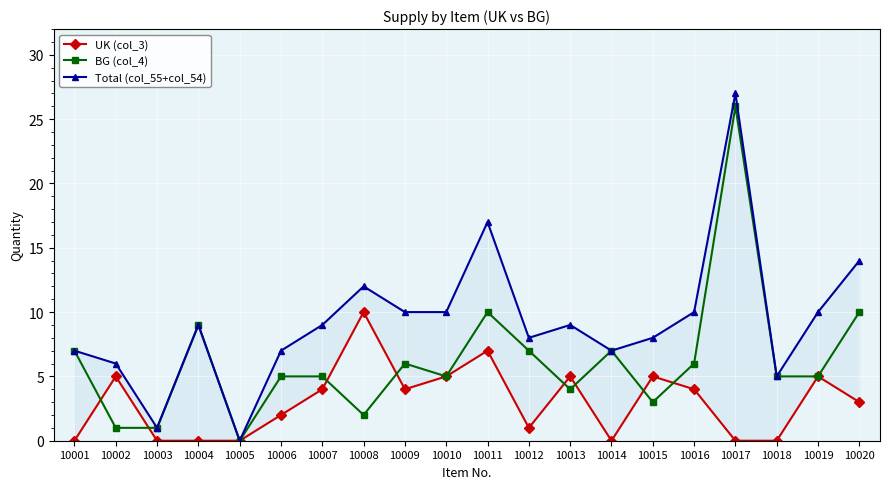

Rank the categories by BG (col_4) value from highest to lowest.

10017, 10011, 10020, 10004, 10001, 10012, 10014, 10009, 10016, 10006, 10007, 10010, 10018, 10019, 10013, 10015, 10008, 10002, 10003, 10005